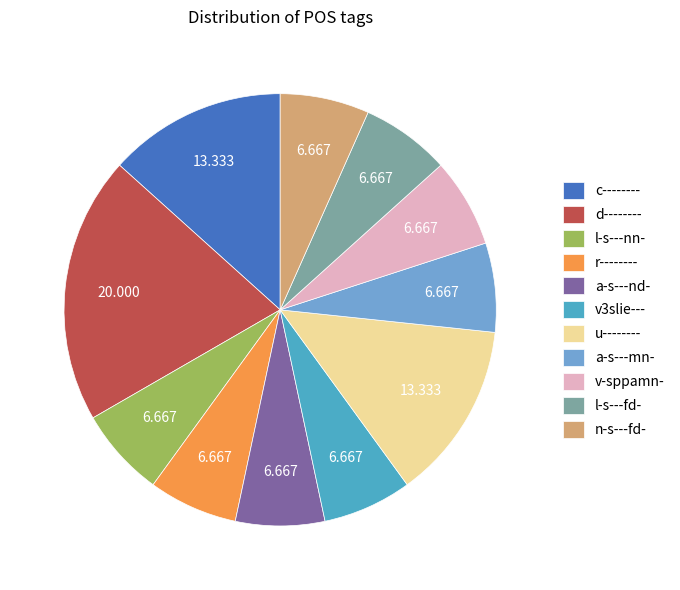

What is the largest slice in the pie chart?

d--------